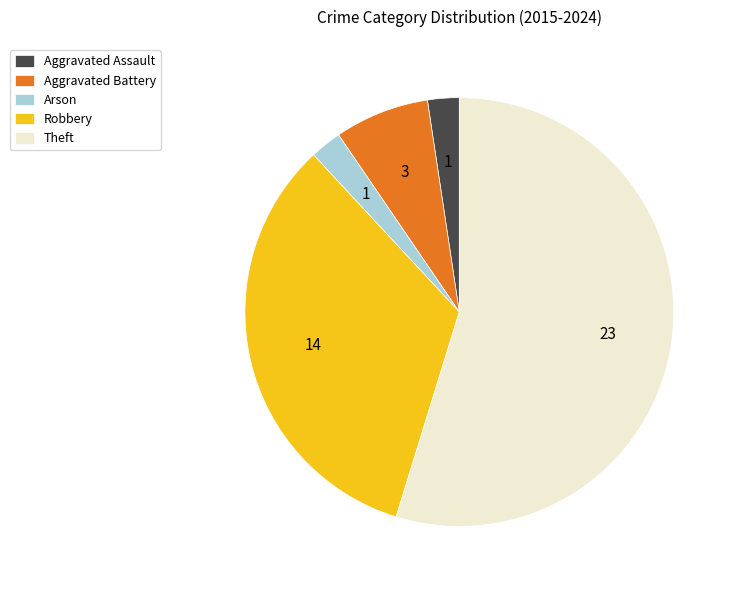

Is it true that Arson is 2% of the pie?

True